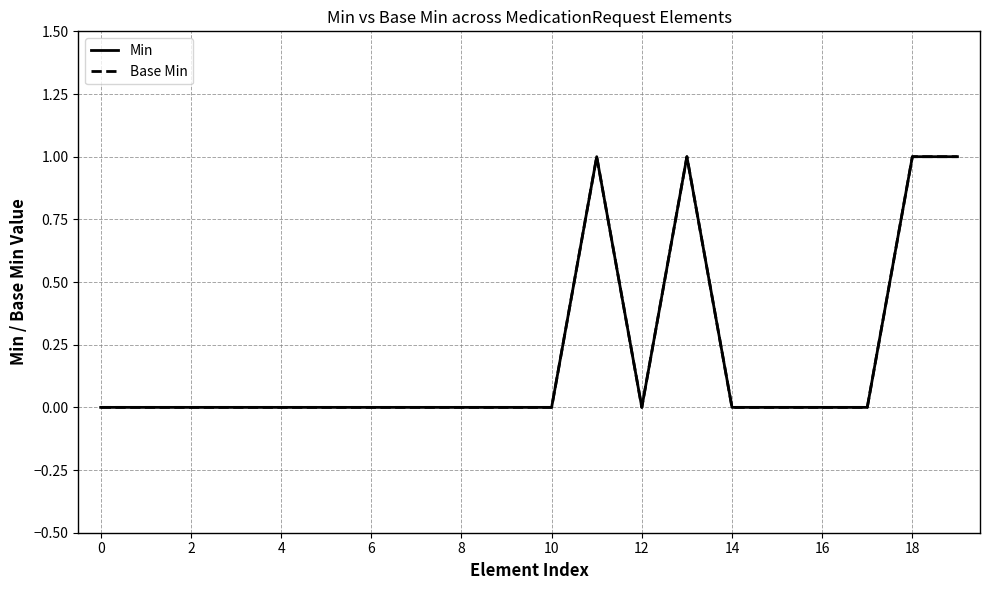

Does the chart display data point markers on the line(s)?

No